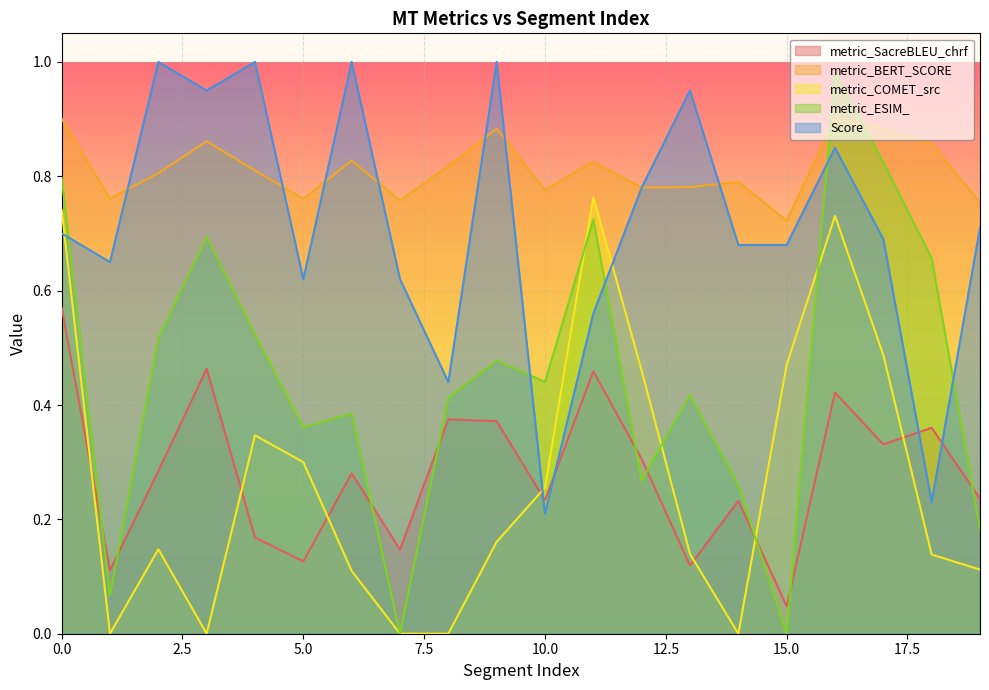

Reading left to right, what are all the values shown in this chart?

metric_SacreBLEU_chrf: 0=0.6	1=0.1	2=0.3	3=0.5	4=0.2	5=0.1	6=0.3	7=0.1	8=0.4	9=0.4	10=0.2	11=0.5	12=0.3	13=0.1	14=0.2	15=0.0	16=0.4	17=0.3	18=0.4	19=0.2
metric_BERT_SCORE: 0=0.9	1=0.8	2=0.8	3=0.9	4=0.8	5=0.8	6=0.8	7=0.8	8=0.8	9=0.9	10=0.8	11=0.8	12=0.8	13=0.8	14=0.8	15=0.7	16=0.9	17=0.9	18=0.9	19=0.8
metric_COMET_src: 0=0.7	1=0.0	2=0.1	3=0.0	4=0.3	5=0.3	6=0.1	7=0.0	8=0.0	9=0.2	10=0.3	11=0.8	12=0.5	13=0.1	14=0.0	15=0.5	16=0.7	17=0.5	18=0.1	19=0.1
metric_ESIM_: 0=0.8	1=0.1	2=0.5	3=0.7	4=0.5	5=0.4	6=0.4	7=0.0	8=0.4	9=0.5	10=0.4	11=0.7	12=0.3	13=0.4	14=0.3	15=0.0	16=1.0	17=0.8	18=0.7	19=0.2
Score: 0=0.7	1=0.7	2=1.0	3=0.9	4=1.0	5=0.6	6=1.0	7=0.6	8=0.4	9=1.0	10=0.2	11=0.6	12=0.8	13=0.9	14=0.7	15=0.7	16=0.8	17=0.7	18=0.2	19=0.7